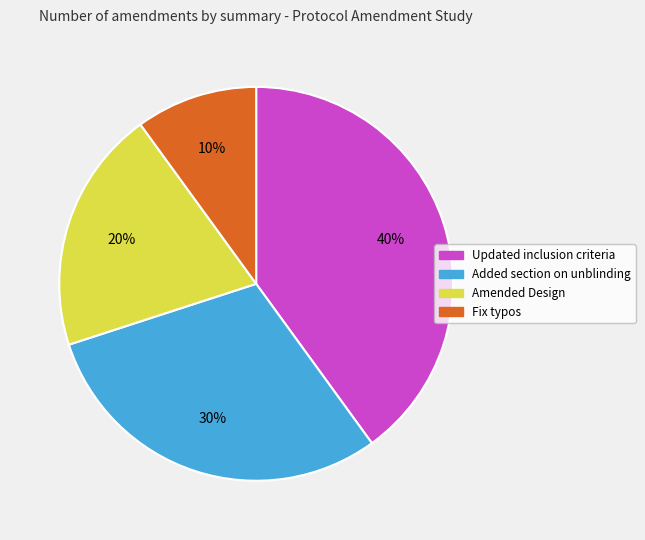

Is it true that Updated inclusion criteria is 40% of the pie?

True